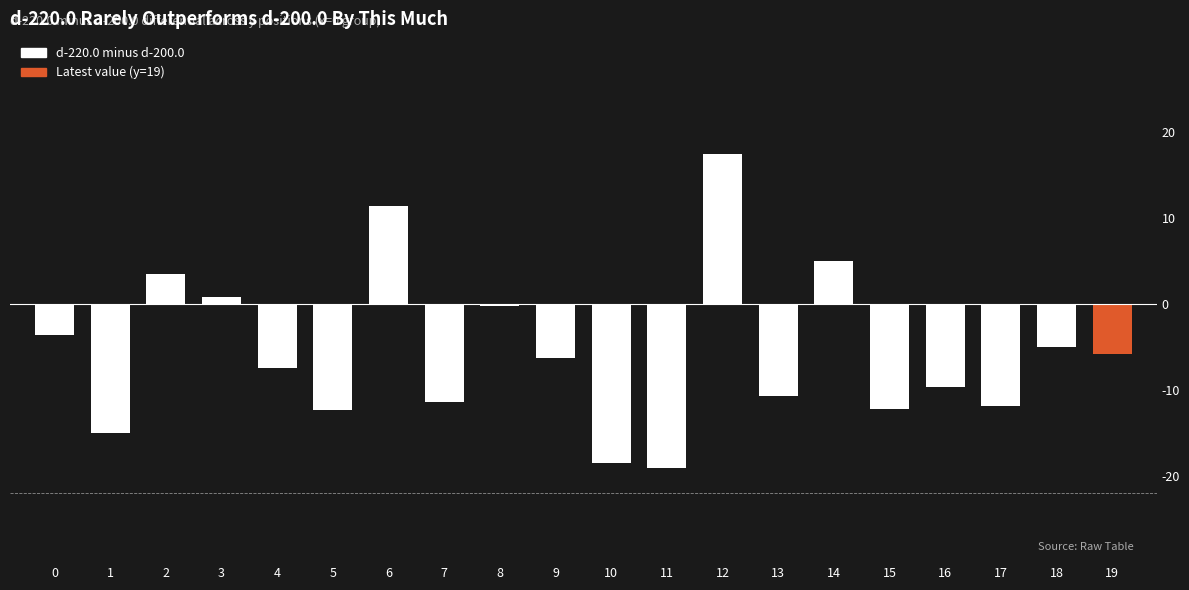

Which label corresponds to the smallest value in the chart?

11